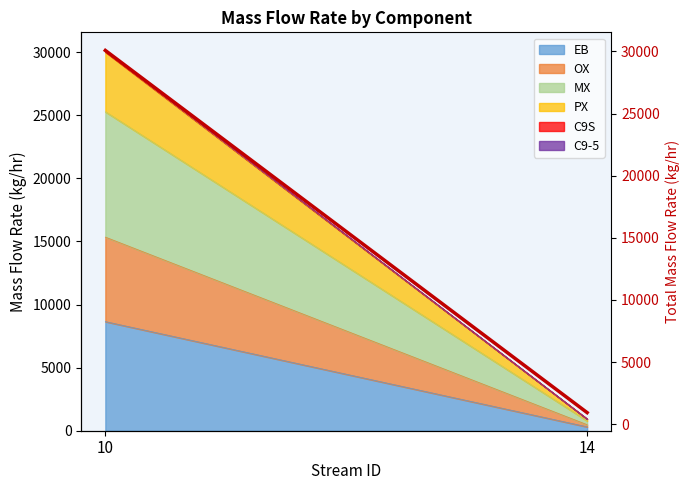

What is the sum of the values at 10 and 14?

31006.8